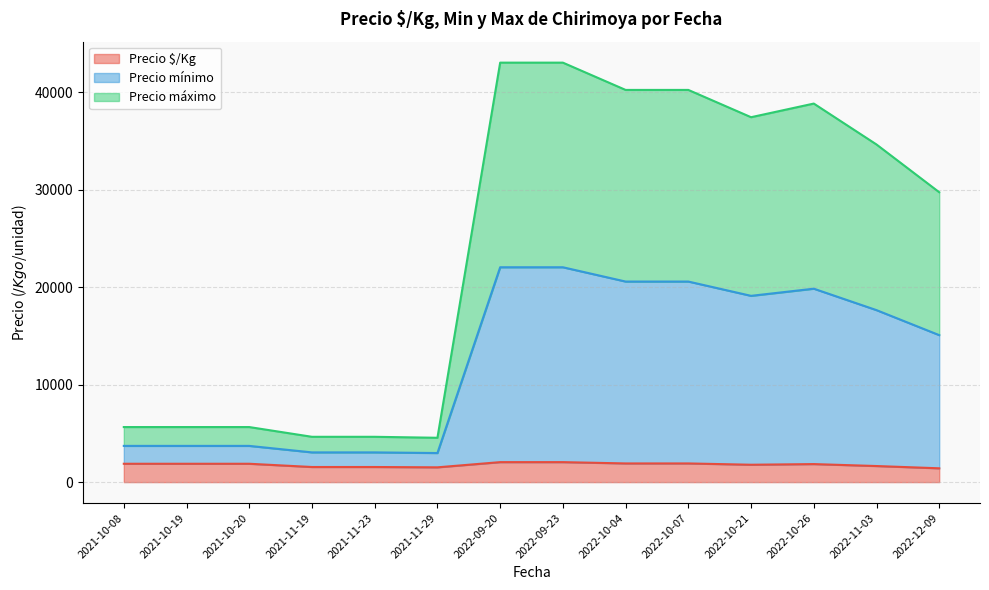

What is the lowest value of the Precio $/Kg series?

1416.7